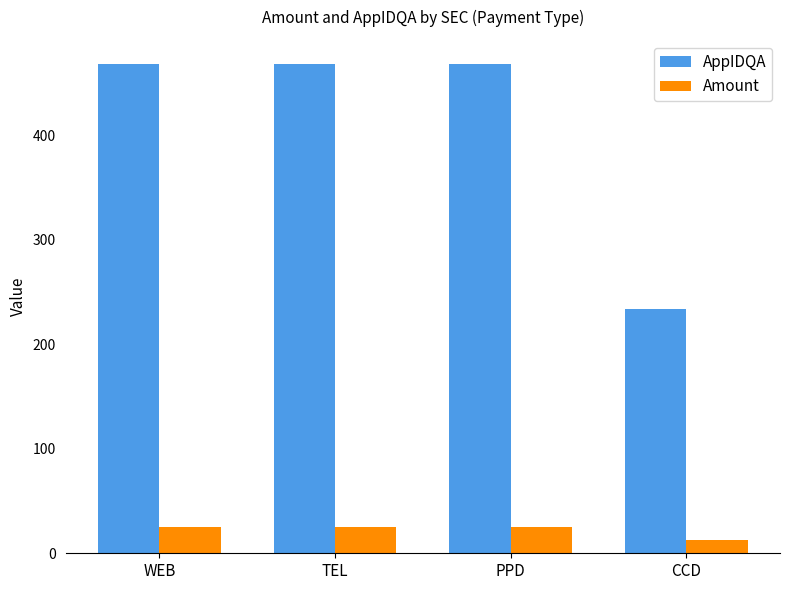

What position from the right is TEL?

3